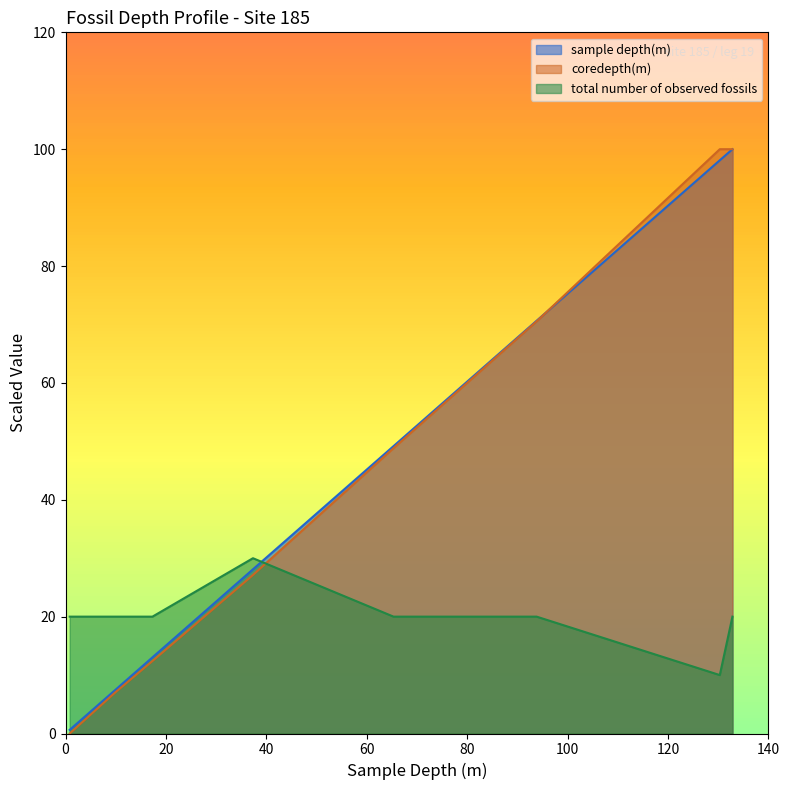

True or false: coredepth(m) has a value of -57.4 at 0.83.

False